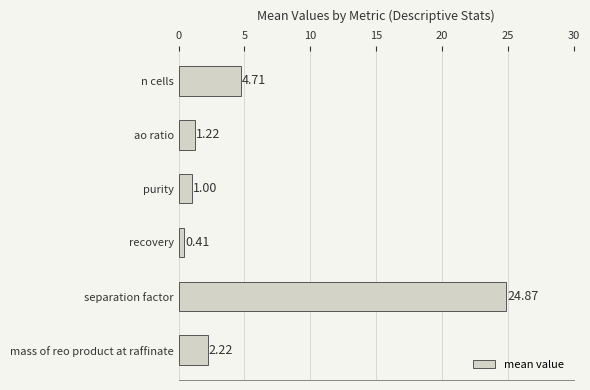

What is the sum of all values?

34.4